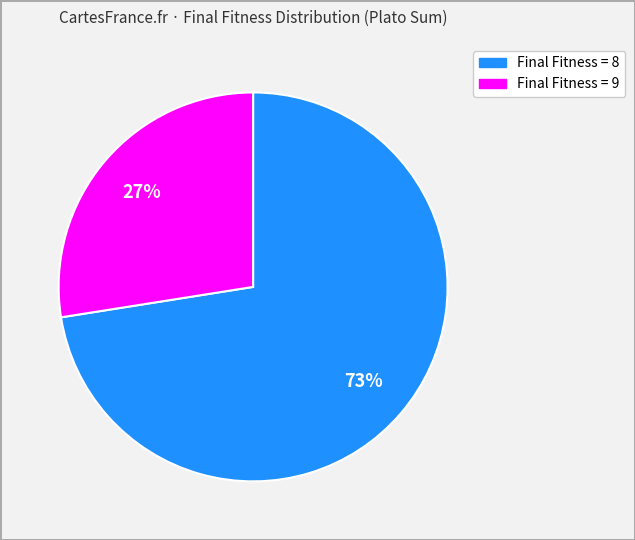

Is there any slice that represents more than half of the pie?

Yes